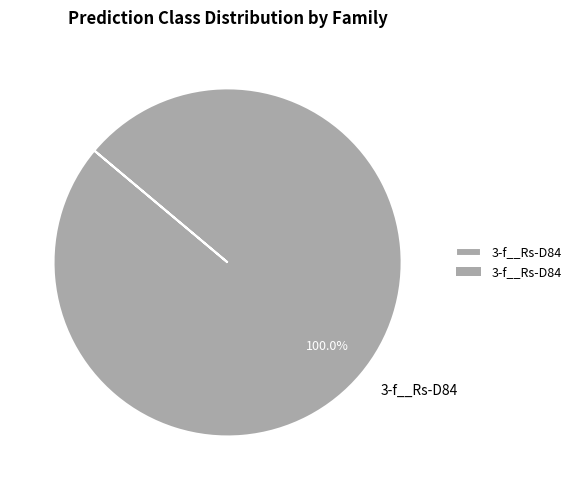

Does 3-f__Rs-D84 account for over 50% of the chart?

Yes